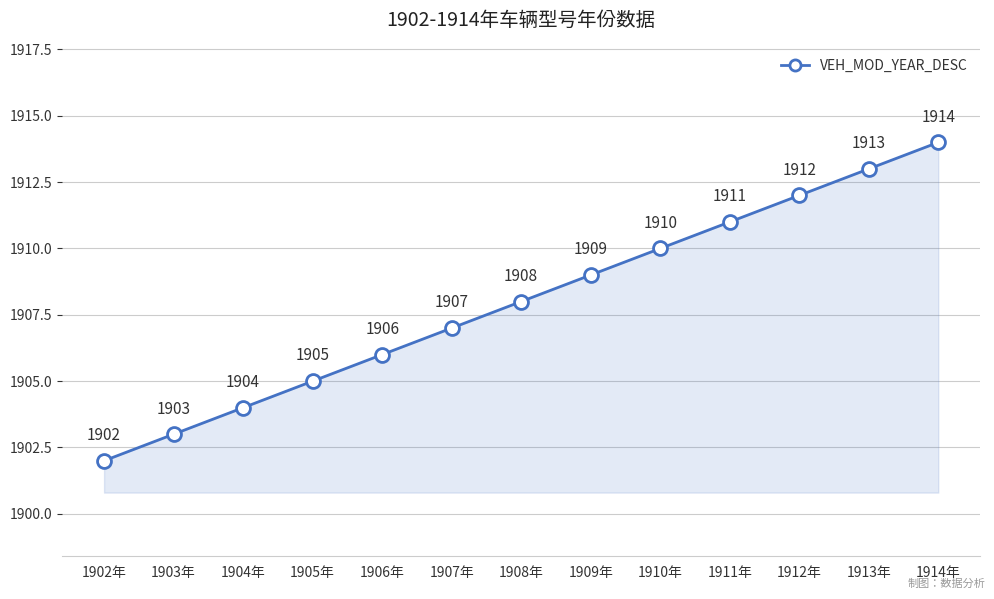

Reading left to right, list all the values displayed in this chart.

1902年=1902	1903年=1903	1904年=1904	1905年=1905	1906年=1906	1907年=1907	1908年=1908	1909年=1909	1910年=1910	1911年=1911	1912年=1912	1913年=1913	1914年=1914